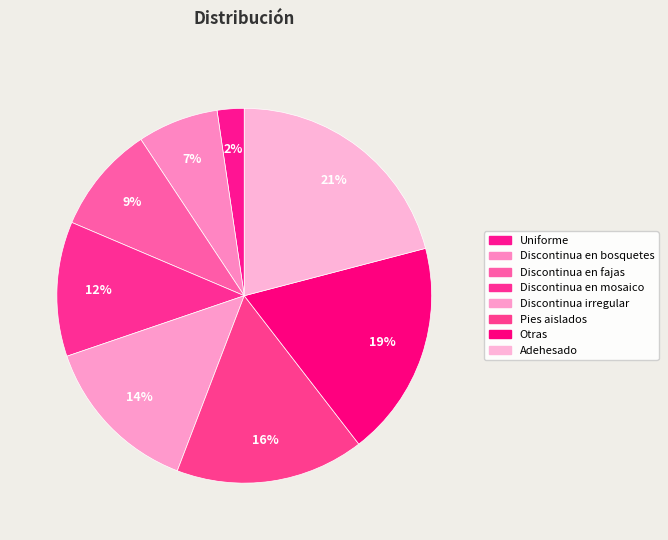

How many segments does this pie chart have?

8